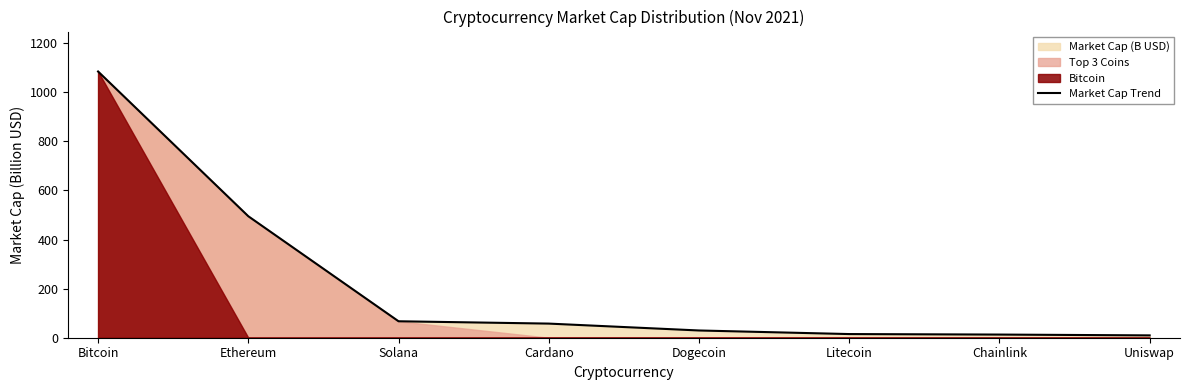

What is the greatest value displayed?

1084.5